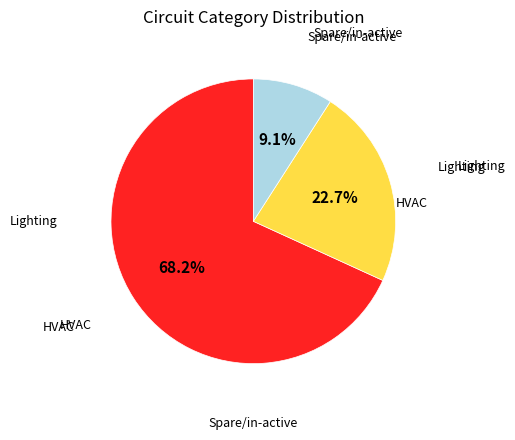

Does any single category account for the majority?

Yes